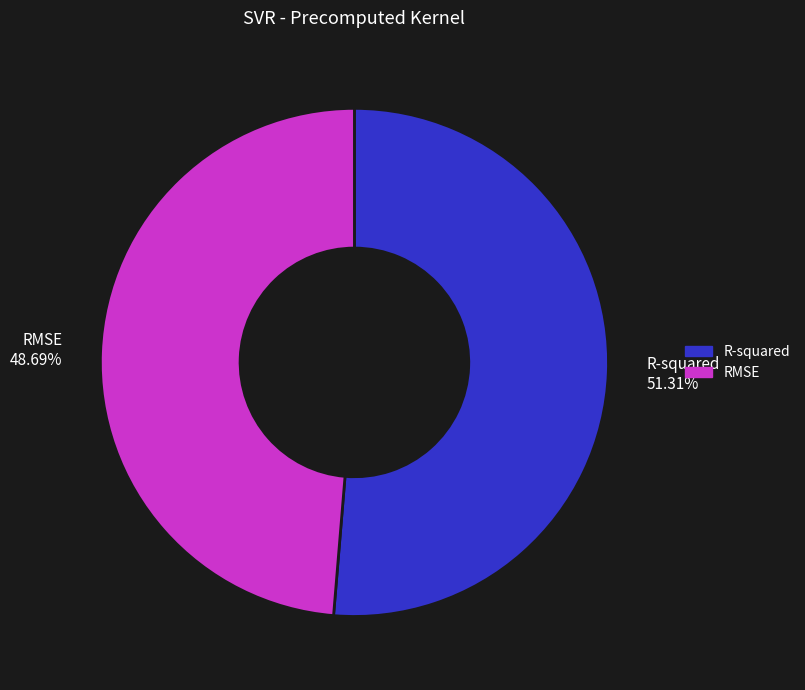

To the nearest percent, what is the combined percentage of R-squared and RMSE?

100%